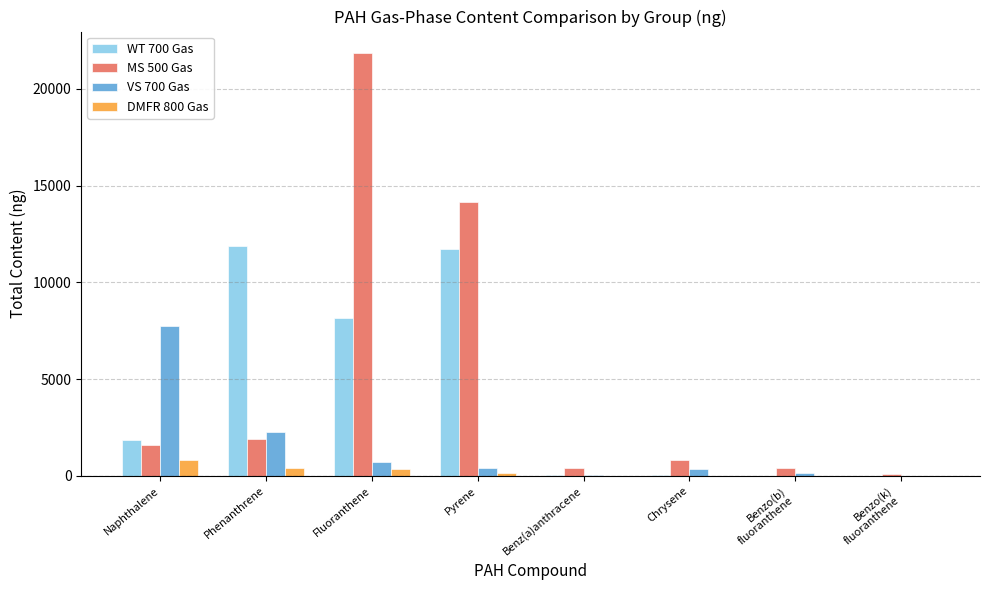

Count the number of data series in this chart.

4